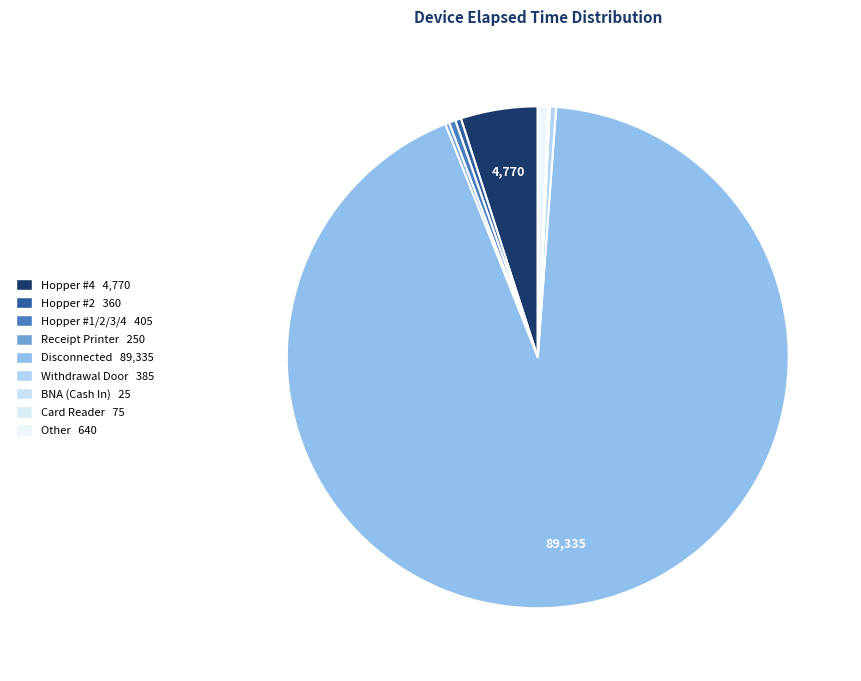

What portion of the pie excludes Receipt Printer?

99.7%